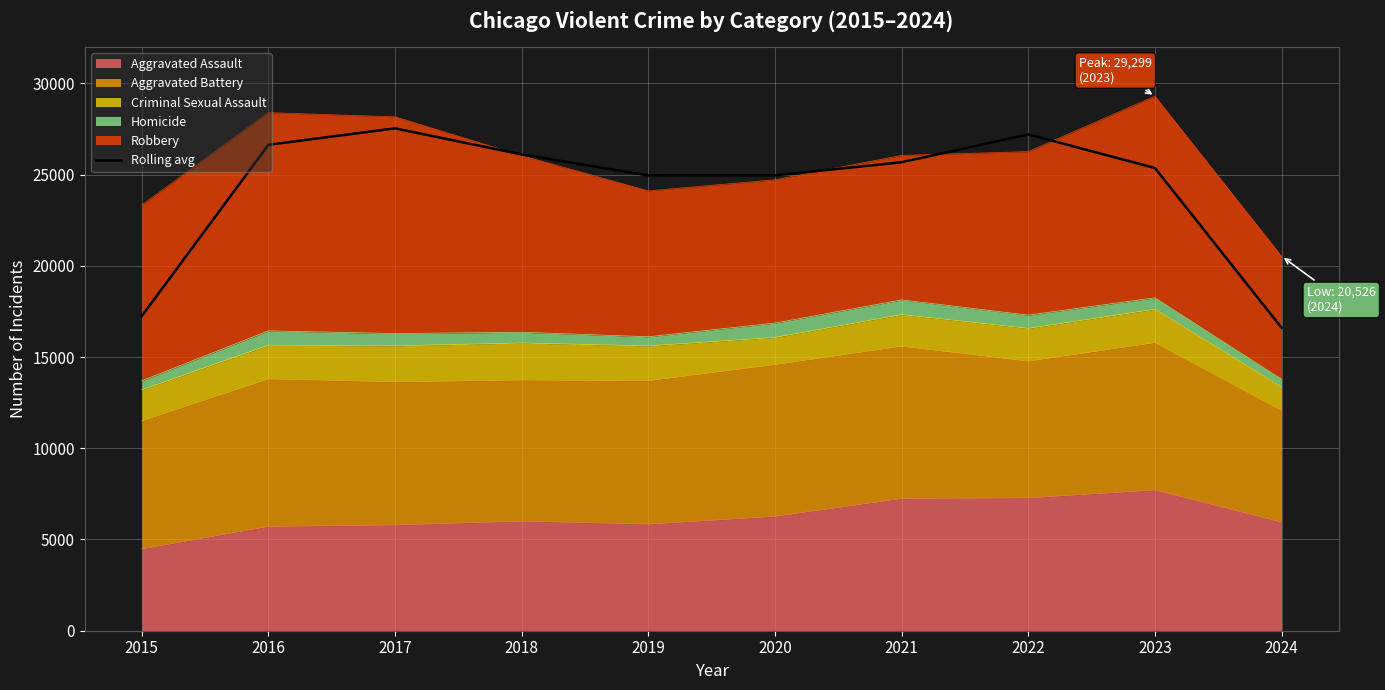

Reading left to right, transcribe all the data shown in this chart.

17243.7	26632.7	27533.7	26104.3	24954.3	24958.7	25676.3	27203.7	25361.7	16608.3